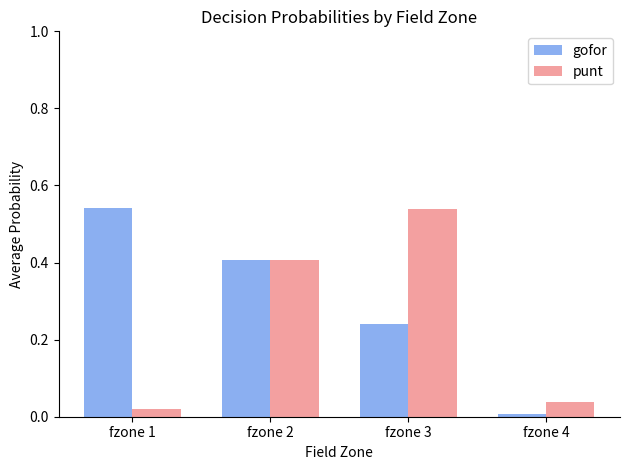

True or false: gofor has a value of 0.0 at fzone 4.

True